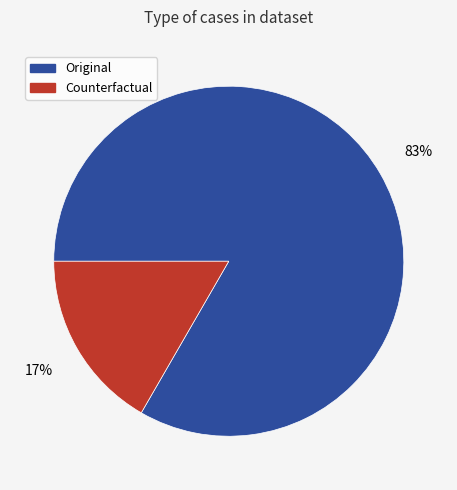

How many segments does this pie chart have?

2